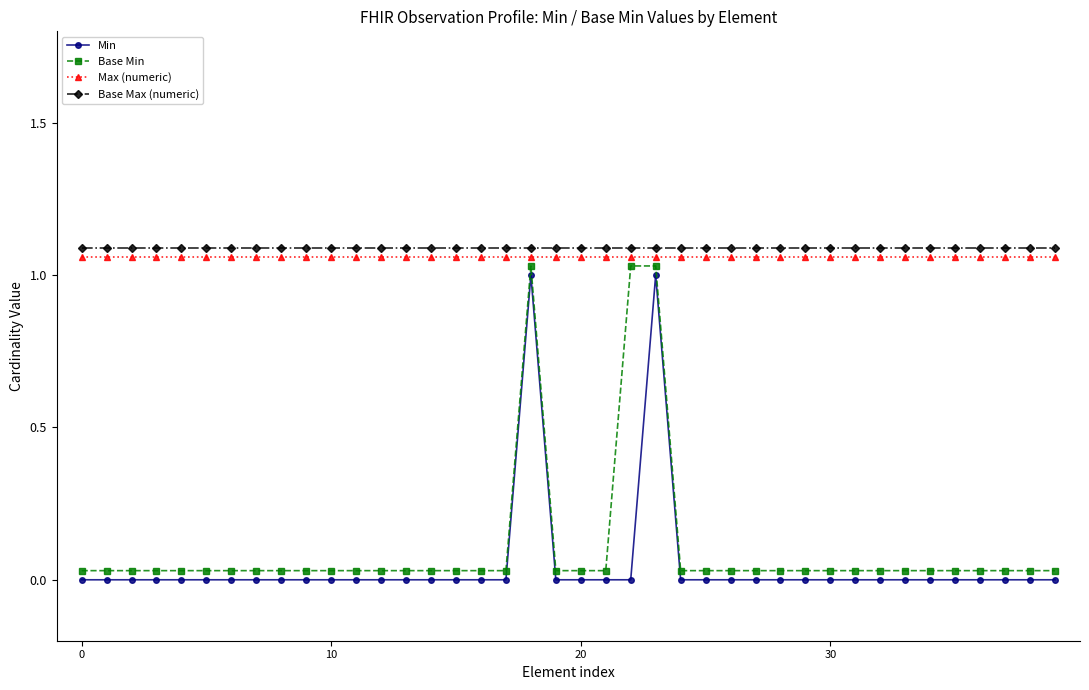

Reading right to left, list all the values displayed in this chart.

Min: 0.0	0.0	0.0	0.0	0.0	0.0	0.0	0.0	0.0	0.0	0.0	0.0	0.0	0.0	0.0	0.0	1.0	0.0	0.0	0.0	0.0	1.0	0.0	0.0	0.0	0.0	0.0	0.0	0.0	0.0	0.0	0.0	0.0	0.0	0.0	0.0	0.0	0.0	0.0	0.0
Base Min: 0.0	0.0	0.0	0.0	0.0	0.0	0.0	0.0	0.0	0.0	0.0	0.0	0.0	0.0	0.0	0.0	1.0	1.0	0.0	0.0	0.0	1.0	0.0	0.0	0.0	0.0	0.0	0.0	0.0	0.0	0.0	0.0	0.0	0.0	0.0	0.0	0.0	0.0	0.0	0.0
Max (numeric): 1.1	1.1	1.1	1.1	1.1	1.1	1.1	1.1	1.1	1.1	1.1	1.1	1.1	1.1	1.1	1.1	1.1	1.1	1.1	1.1	1.1	1.1	1.1	1.1	1.1	1.1	1.1	1.1	1.1	1.1	1.1	1.1	1.1	1.1	1.1	1.1	1.1	1.1	1.1	1.1
Base Max (numeric): 1.1	1.1	1.1	1.1	1.1	1.1	1.1	1.1	1.1	1.1	1.1	1.1	1.1	1.1	1.1	1.1	1.1	1.1	1.1	1.1	1.1	1.1	1.1	1.1	1.1	1.1	1.1	1.1	1.1	1.1	1.1	1.1	1.1	1.1	1.1	1.1	1.1	1.1	1.1	1.1